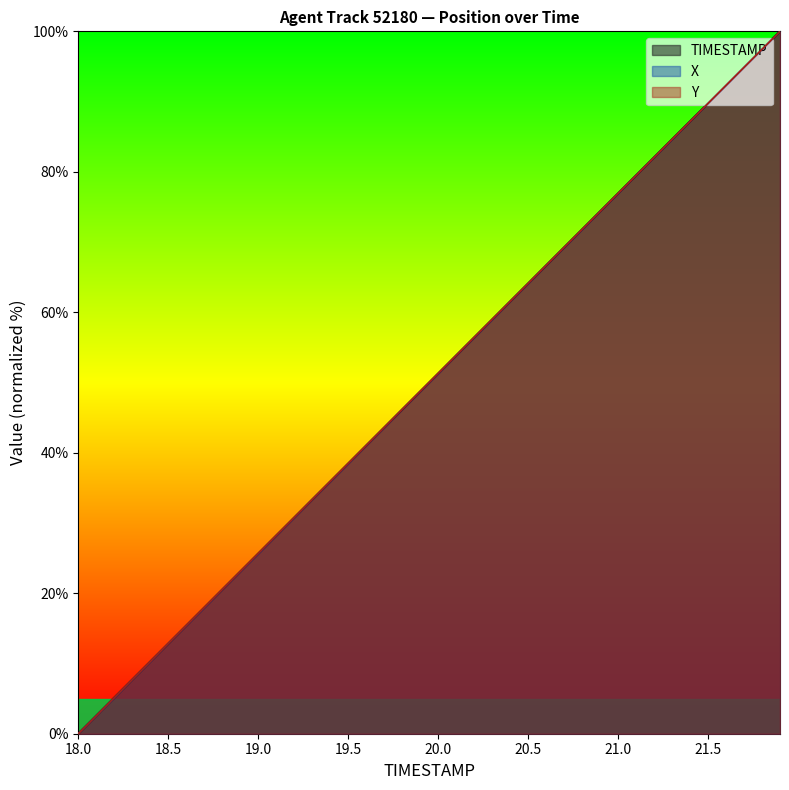

What is the maximum value shown in the chart?

100.0